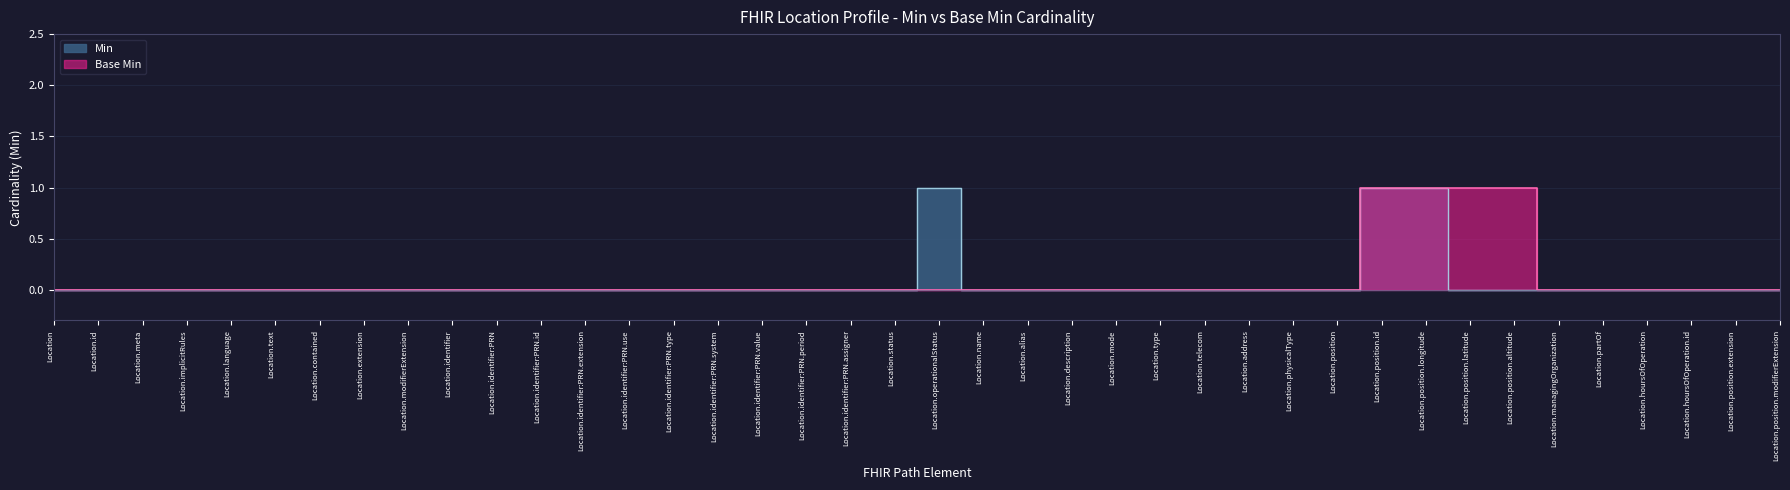

What is the highest value of the Base Min series?

1